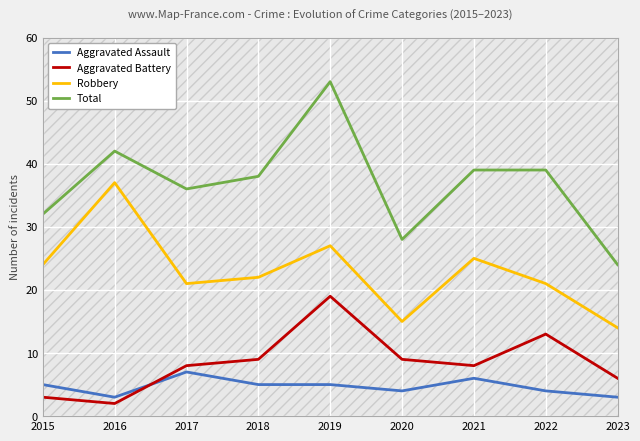

Reading left to right, list all the values displayed in this chart.

Aggravated Assault: 5	3	7	5	5	4	6	4	3
Aggravated Battery: 3	2	8	9	19	9	8	13	6
Robbery: 24	37	21	22	27	15	25	21	14
Total: 32	42	36	38	53	28	39	39	24